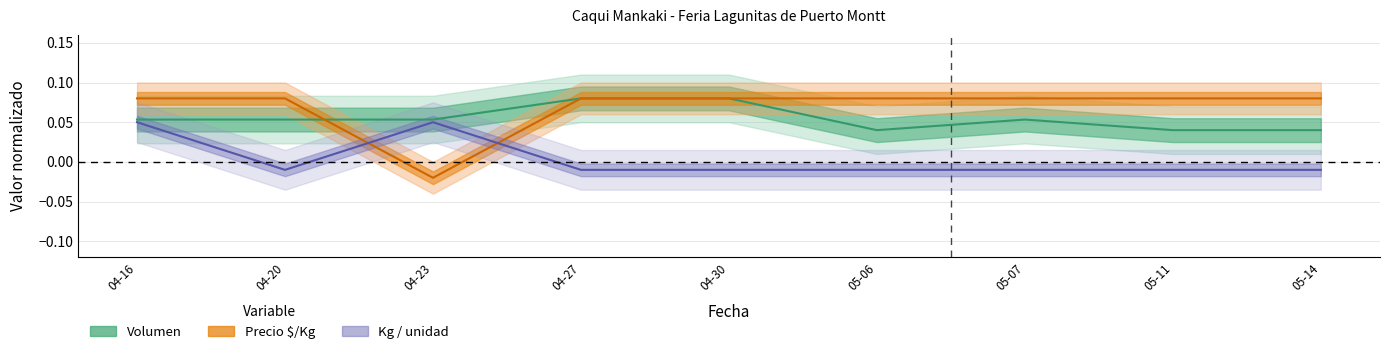

What is the total value across all series at 05-14?

0.1